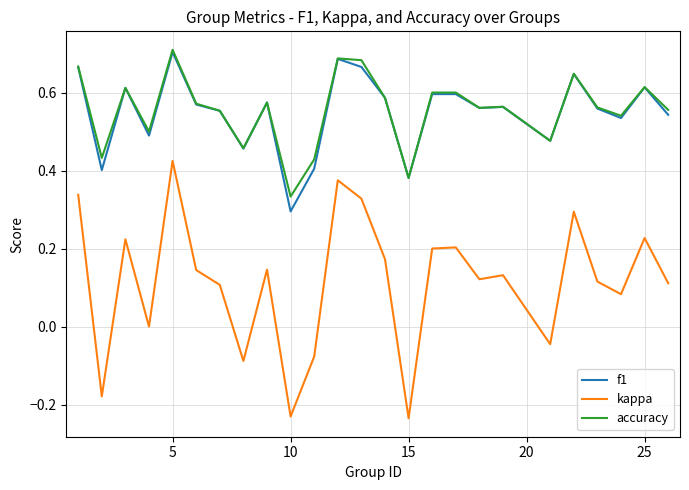

In accuracy, how many points are lower than both neighbors (excluding endpoints)?

8